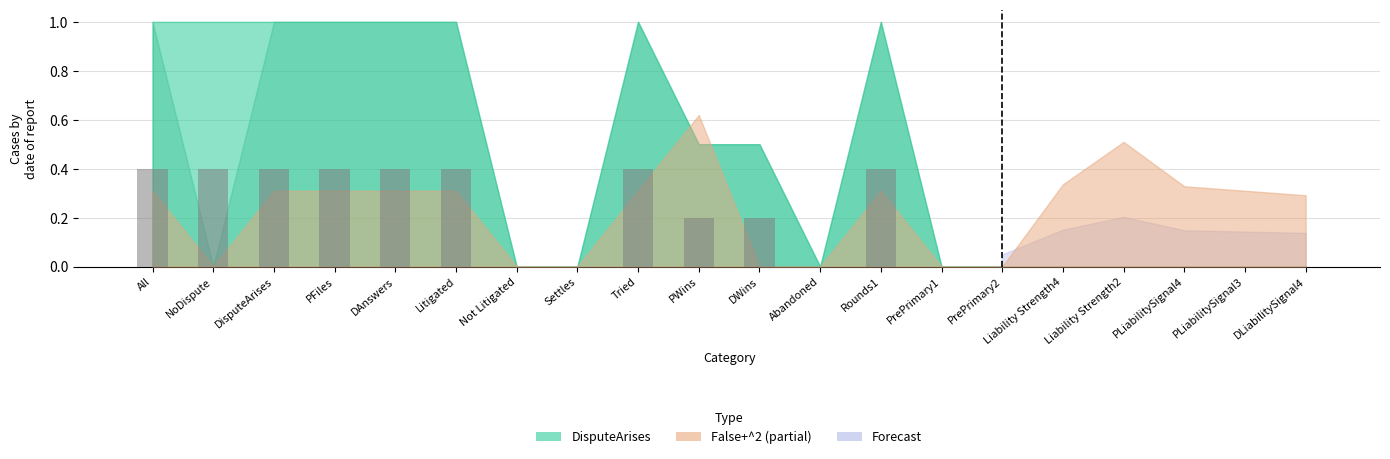

What is the approximate value at Litigated?

0.4